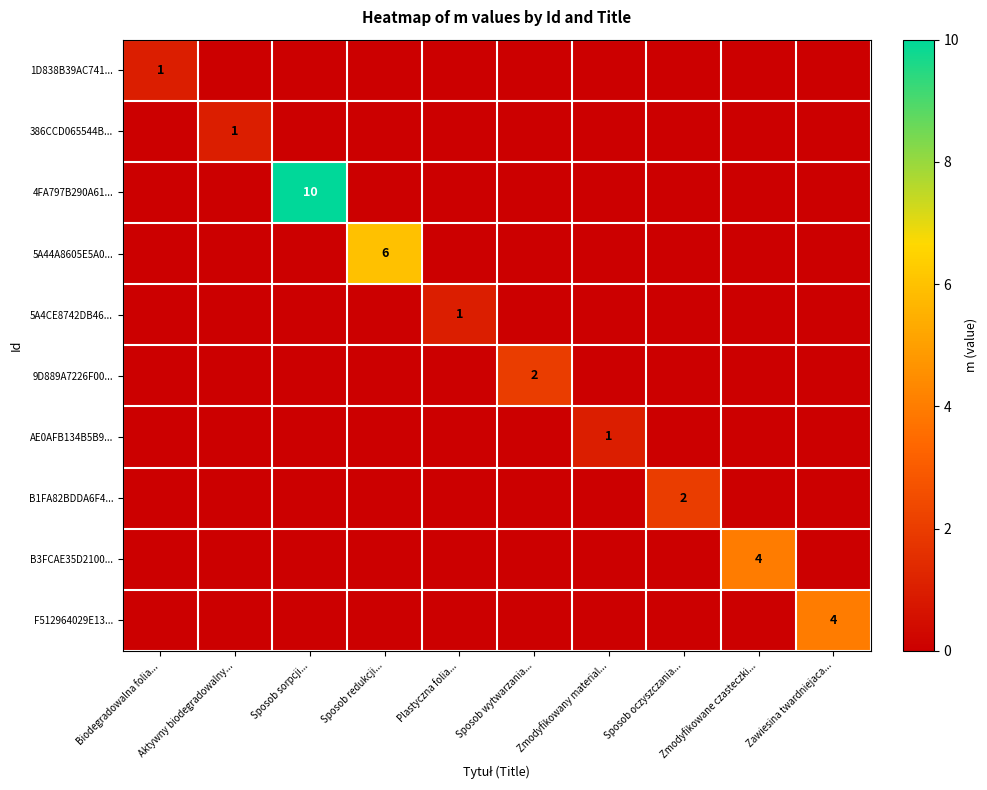

What is the difference between the highest and lowest values at Biodegradowalna folia...?

1